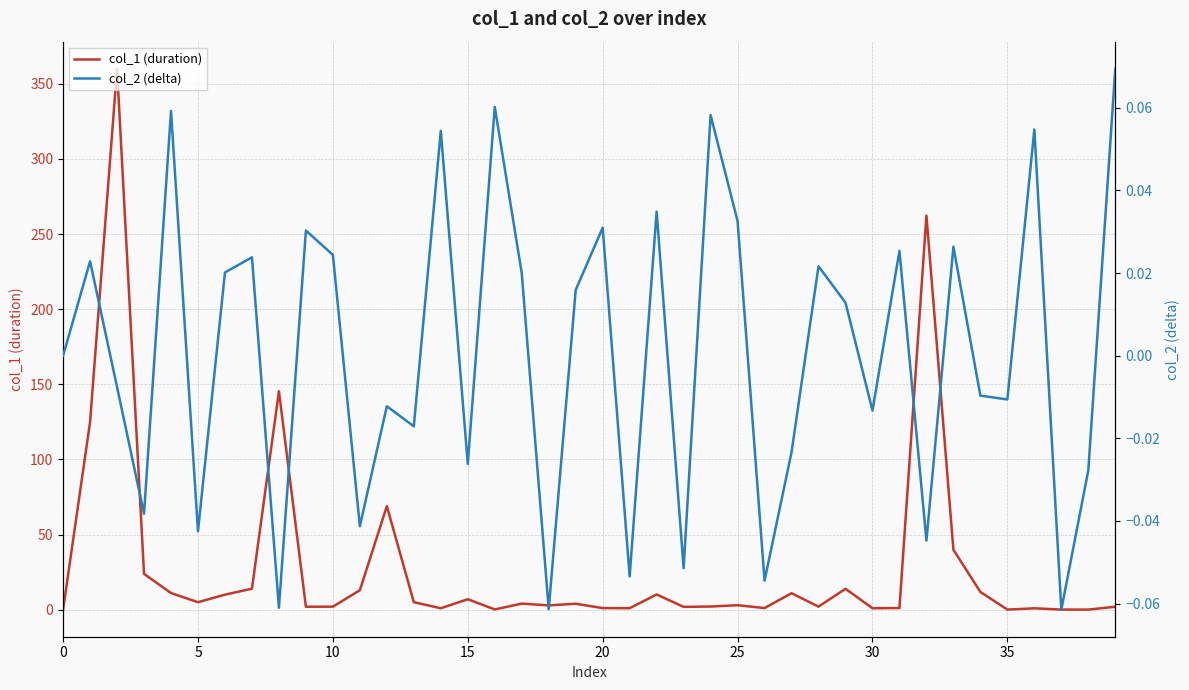

How many values in col_2 (delta) are above zero?

20